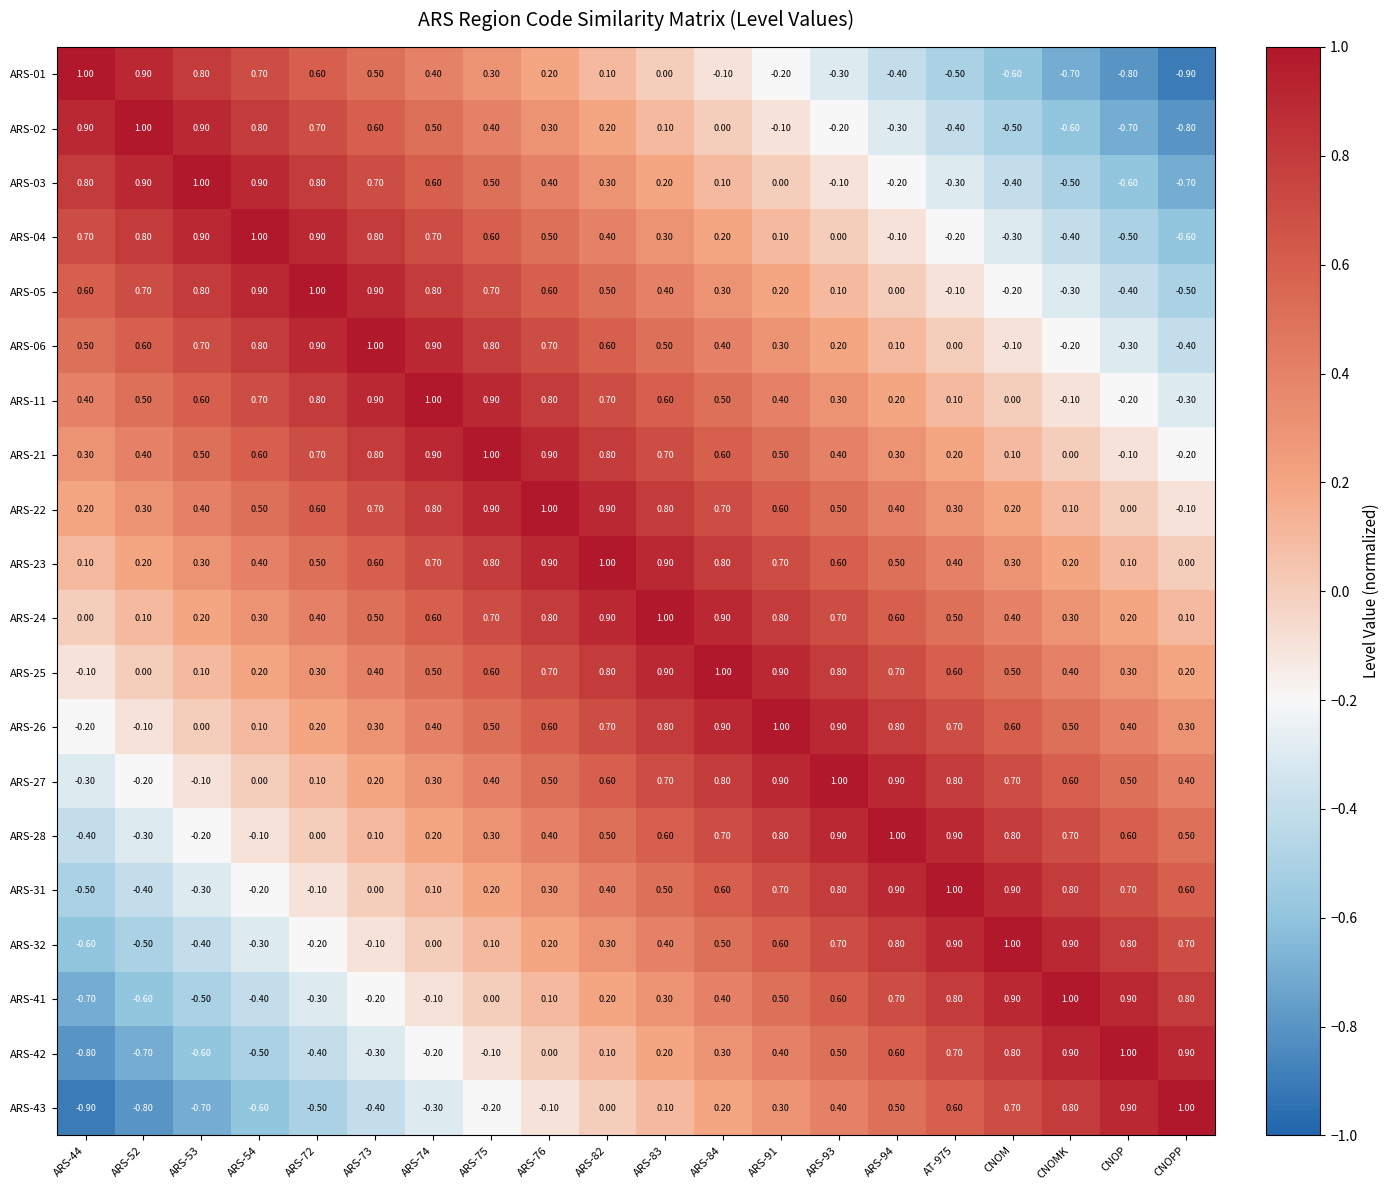

What is the sum of all ARS-01 values?

1.0